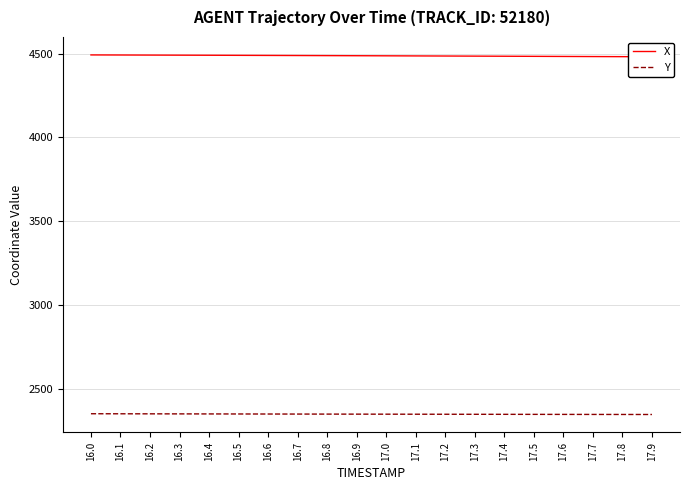

Reading left to right, list all the values displayed in this chart.

X: 4491.6	4491.1	4490.6	4490.1	4489.6	4489.1	4488.5	4488.0	4487.4	4486.9	4486.3	4485.7	4485.1	4484.4	4483.8	4483.1	4482.5	4481.9	4481.2	4480.6
Y: 2351.0	2350.7	2350.4	2350.1	2349.9	2349.6	2349.3	2349.1	2348.8	2348.6	2348.3	2348.1	2347.9	2347.7	2347.5	2347.3	2347.1	2346.9	2346.7	2346.5